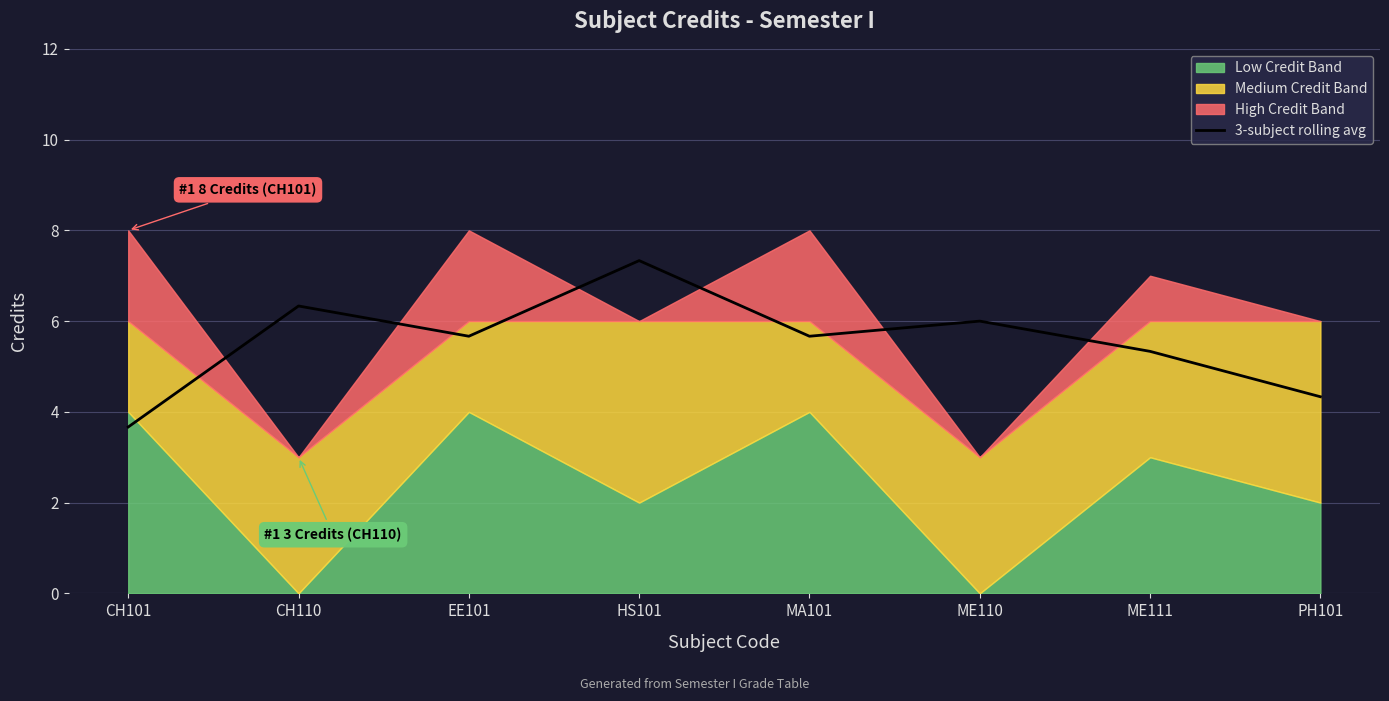

The 3-subject rolling avg series shows 7.8 at MA101. True or false?

False